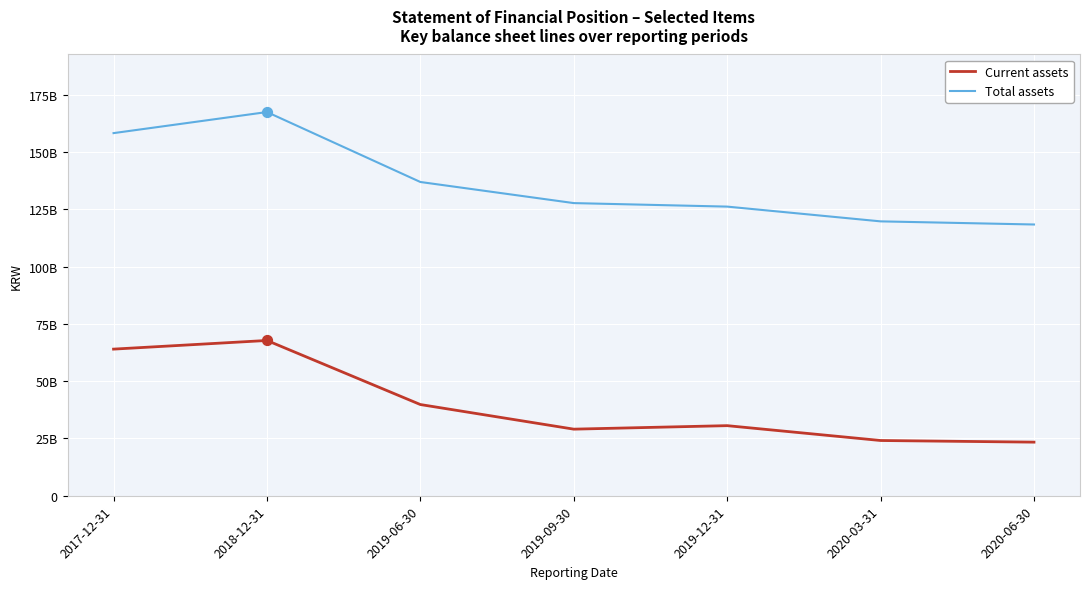

At how many categories does at least one series exceed 65526659581?

7